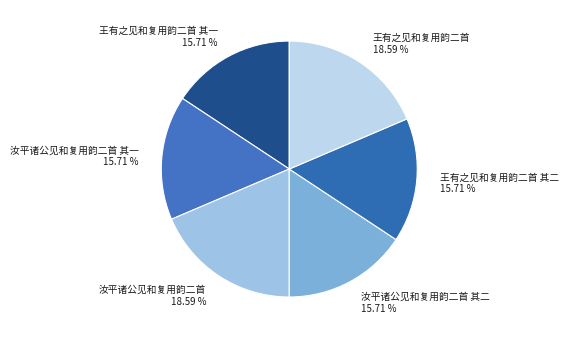

Is it true that 王有之见和复用韵二首 其二 is 16% of the pie?

True